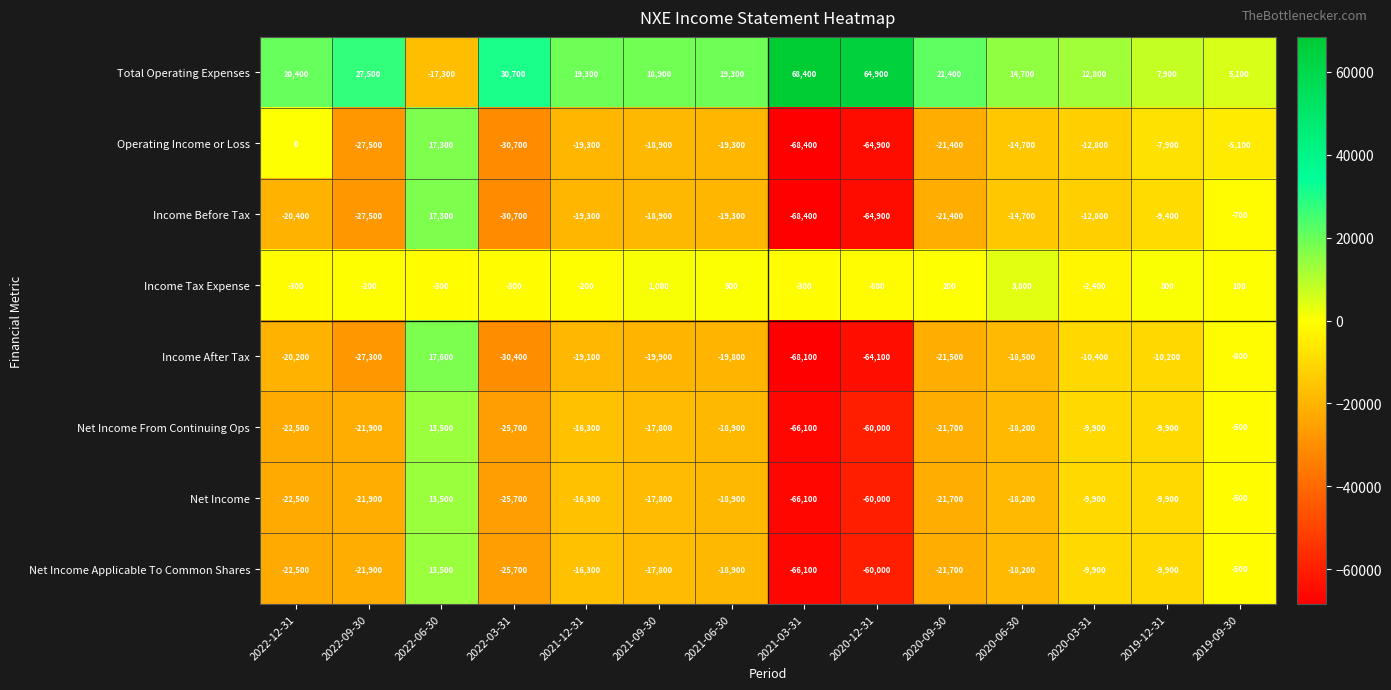

Which label corresponds to the smallest value in the chart?

2021-03-31